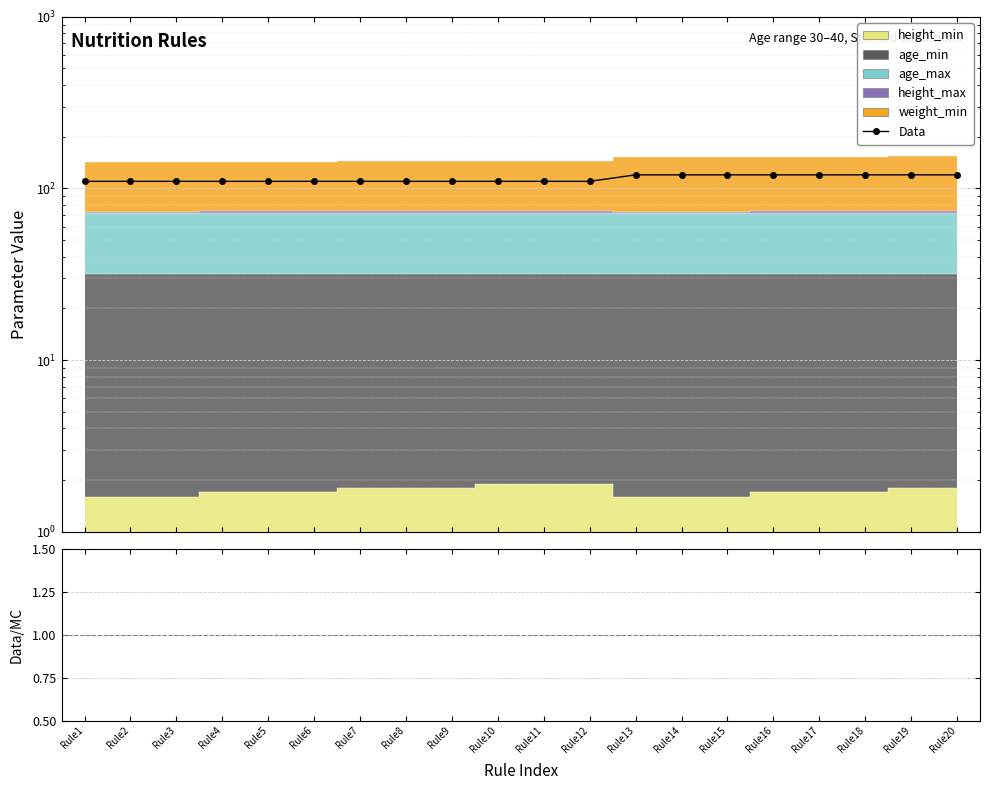

Reading left to right, list all the values displayed in this chart.

110	110	110	110	110	110	110	110	110	110	110	110	120	120	120	120	120	120	120	120